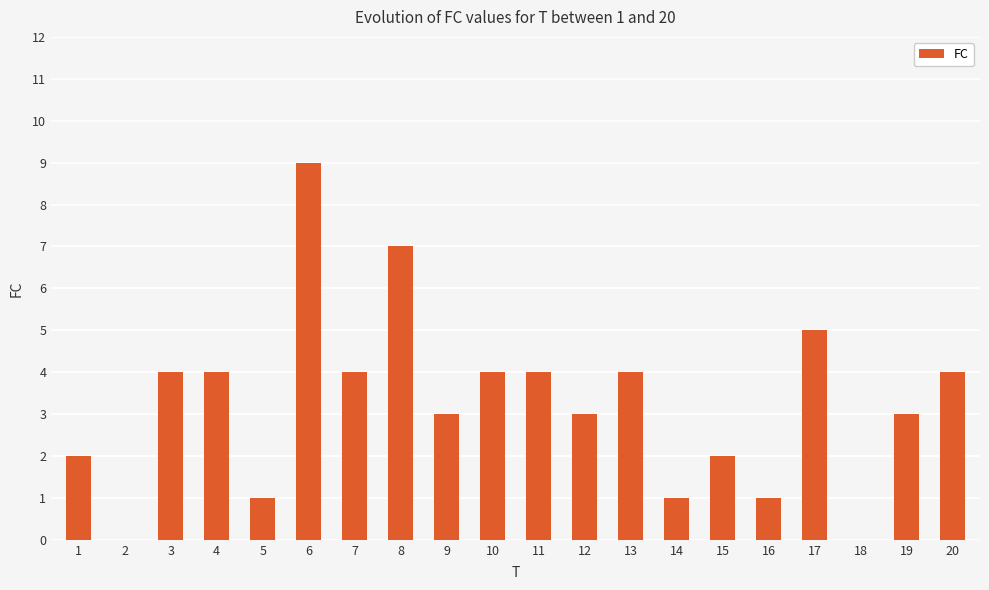

What value does the data have at 20?

4